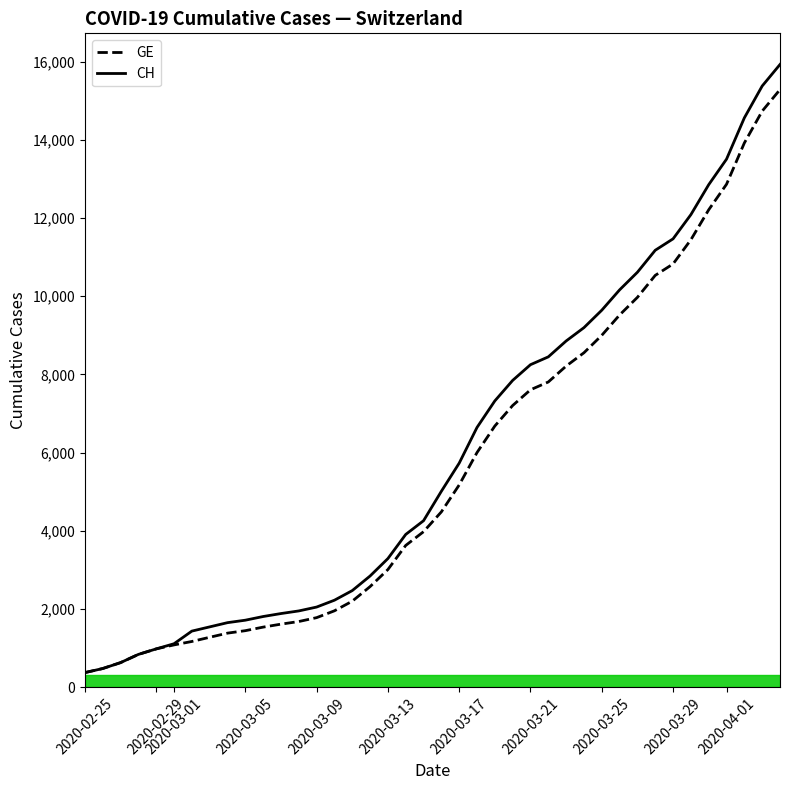

At which category does the chart reach its minimum across all series?

2020-02-25